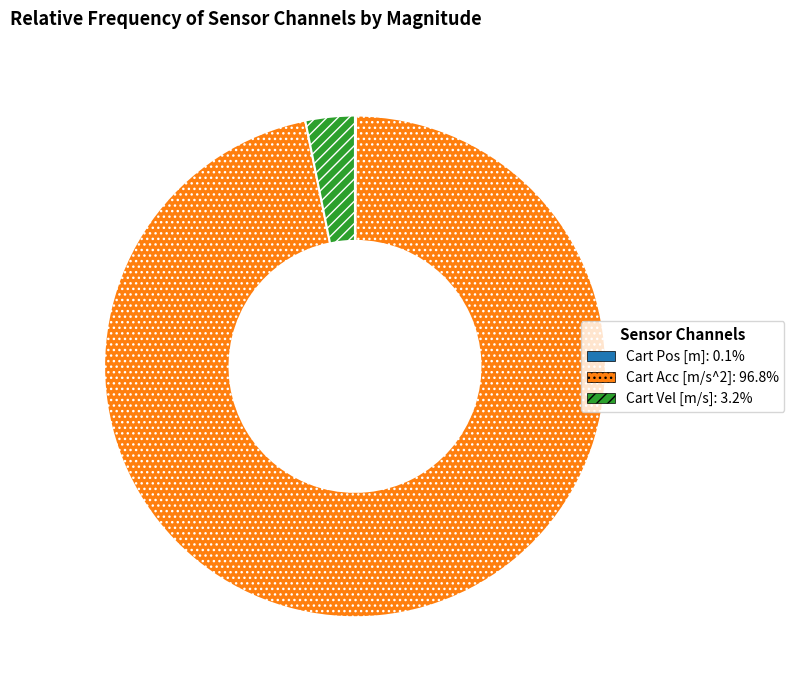

Does any single category account for the majority?

Yes